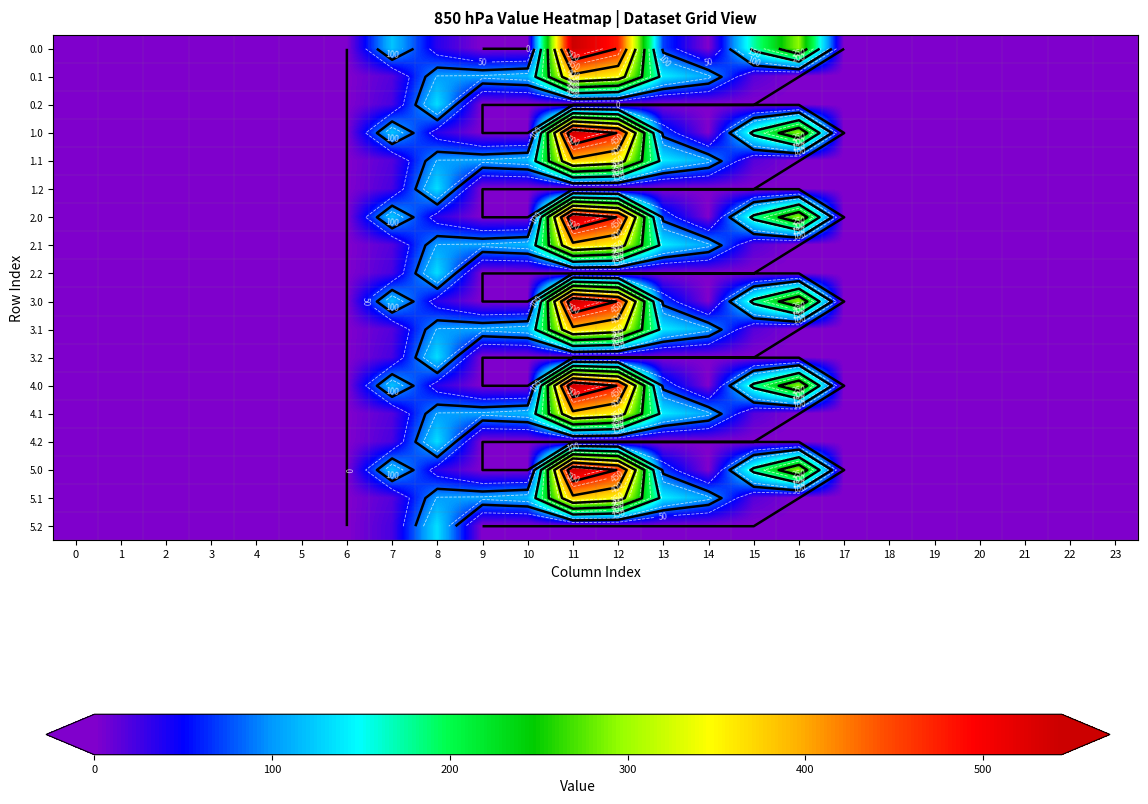

Is it true that row_2 equals -91.9 at 15?

False